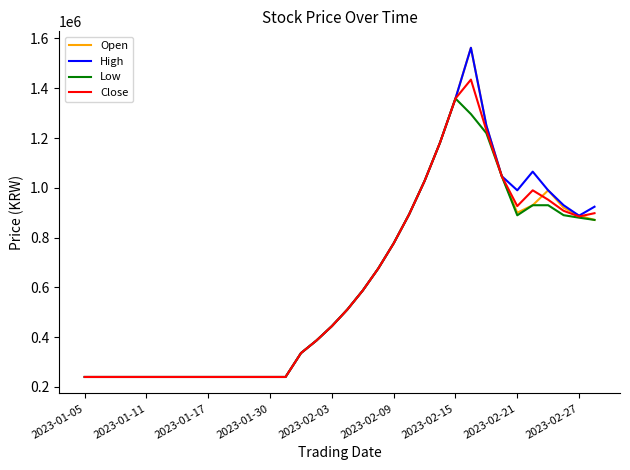

What is the difference between the maximum and minimum values in the Low series?

1118700